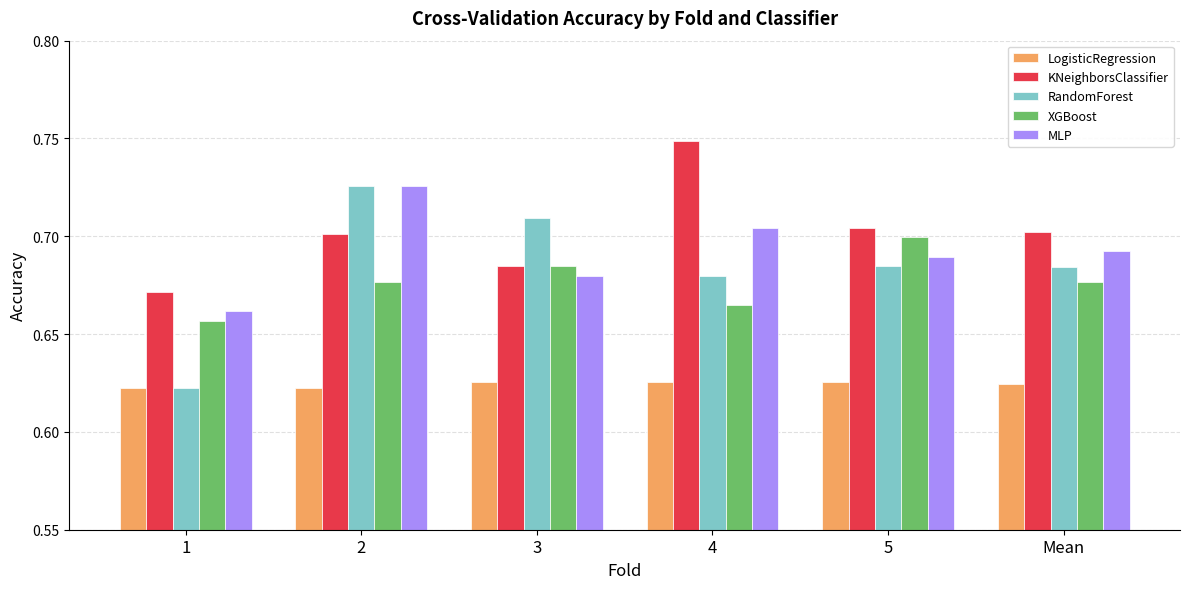

What is the label of the 2nd bar from the right?

5